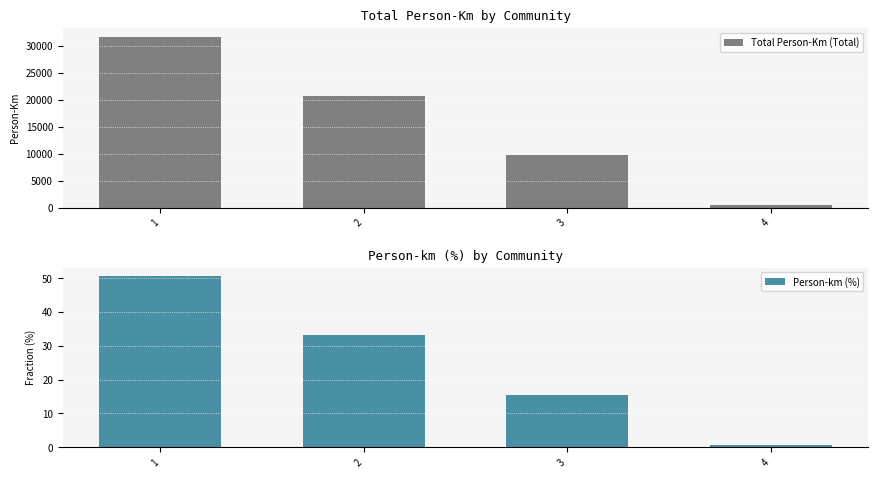

Reading right to left, what are all the values shown in this chart?

Total Person-Km (Total): 4=496.0	3=9733.0	2=20722.0	1=31676.0
Person-km (%): 4=0.8	3=15.5	2=33.1	1=50.6